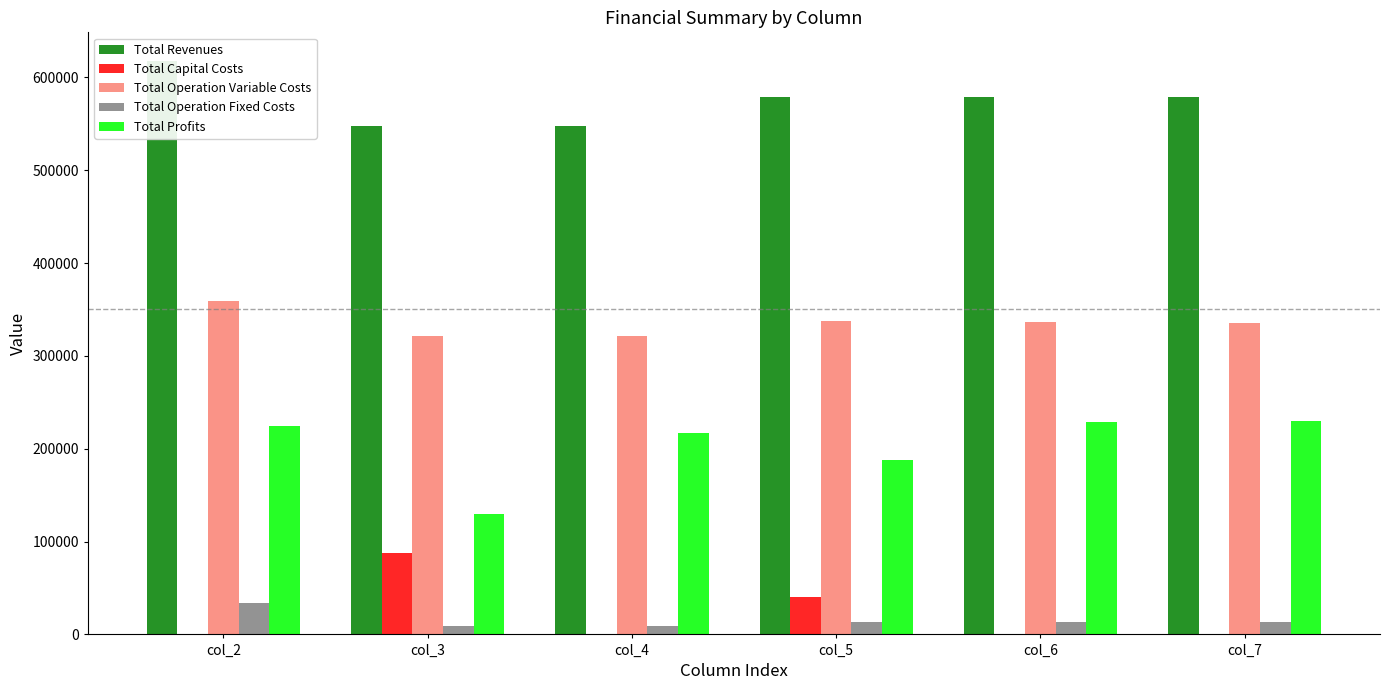

At which category is the sum across all series the highest?

col_2